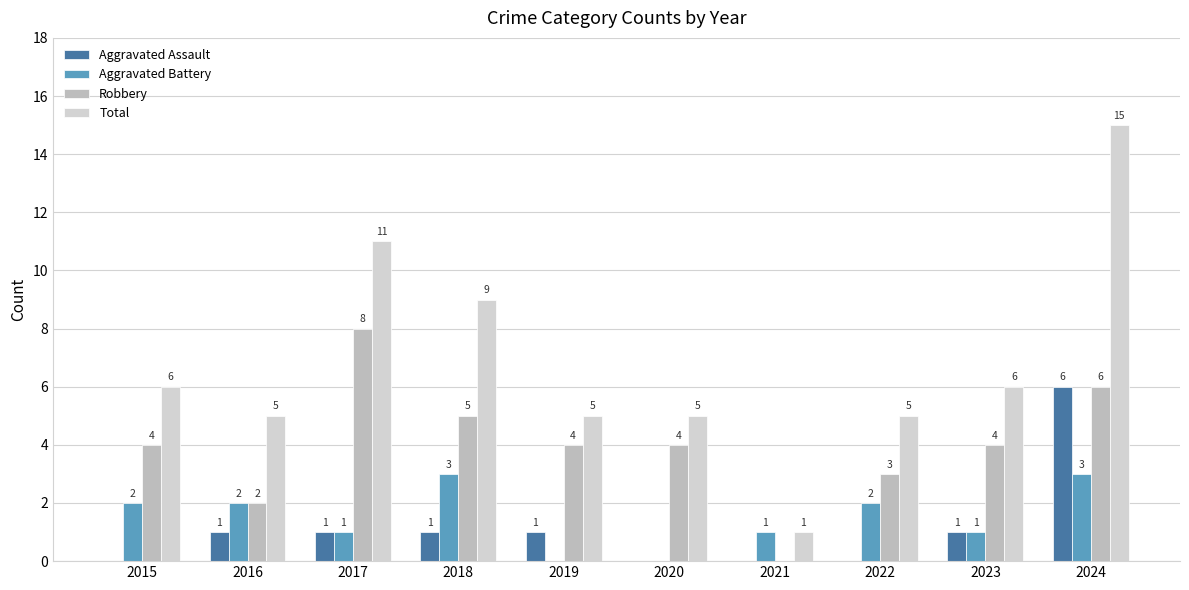

Read the Total value at 2019, to the nearest 5.

5